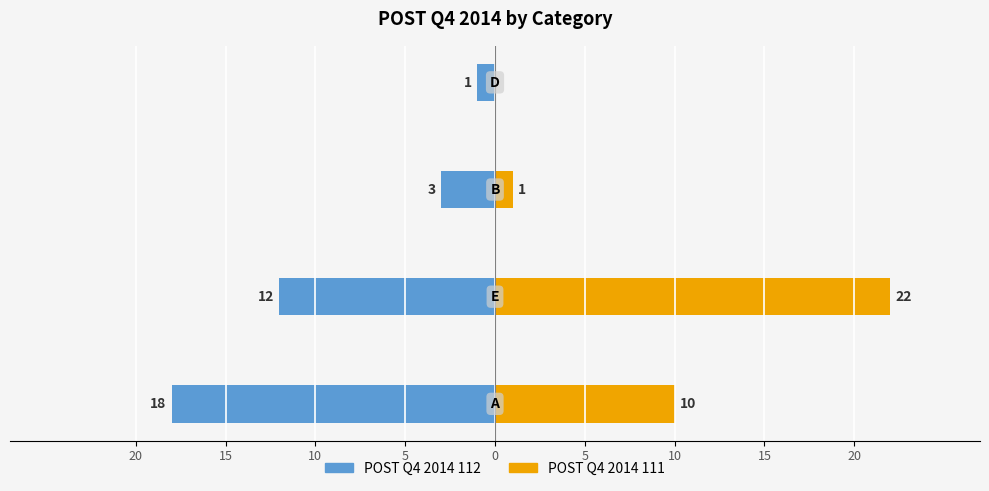

How many values in the POST Q4 2014 112 series exceed -3?

1